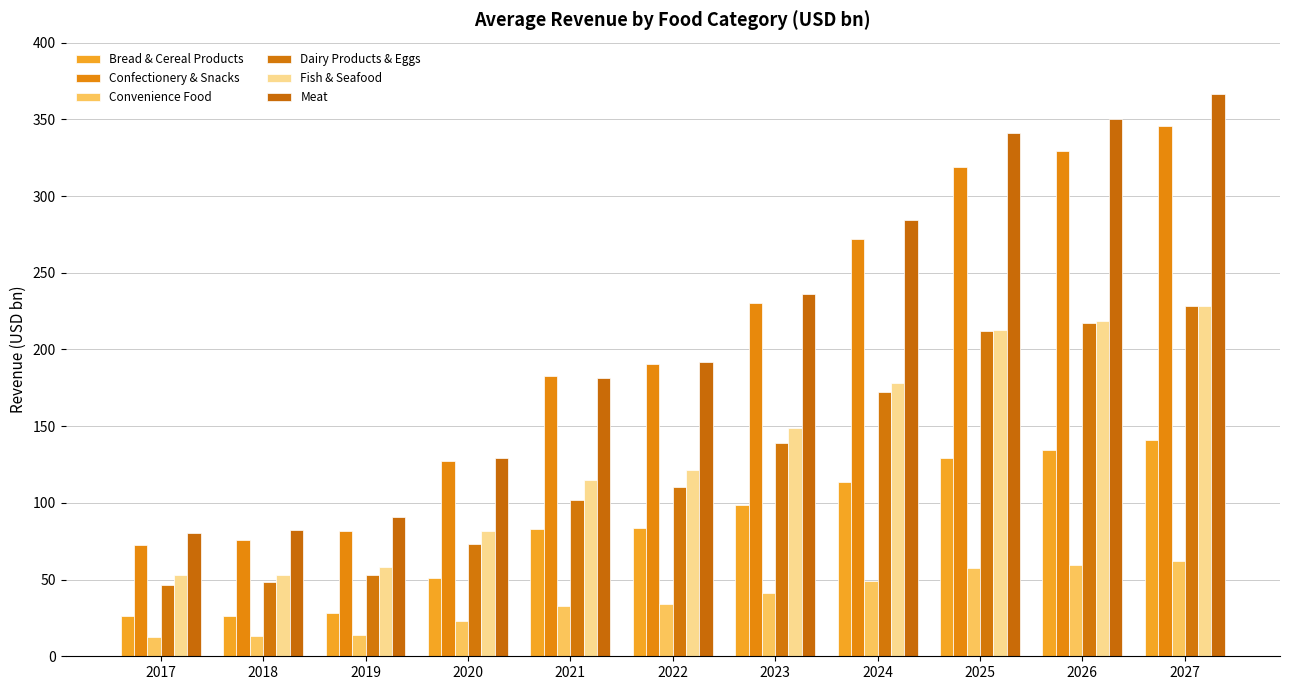

Is the value of Dairy Products & Eggs at 2023 greater than the value of Meat at 2024?

No